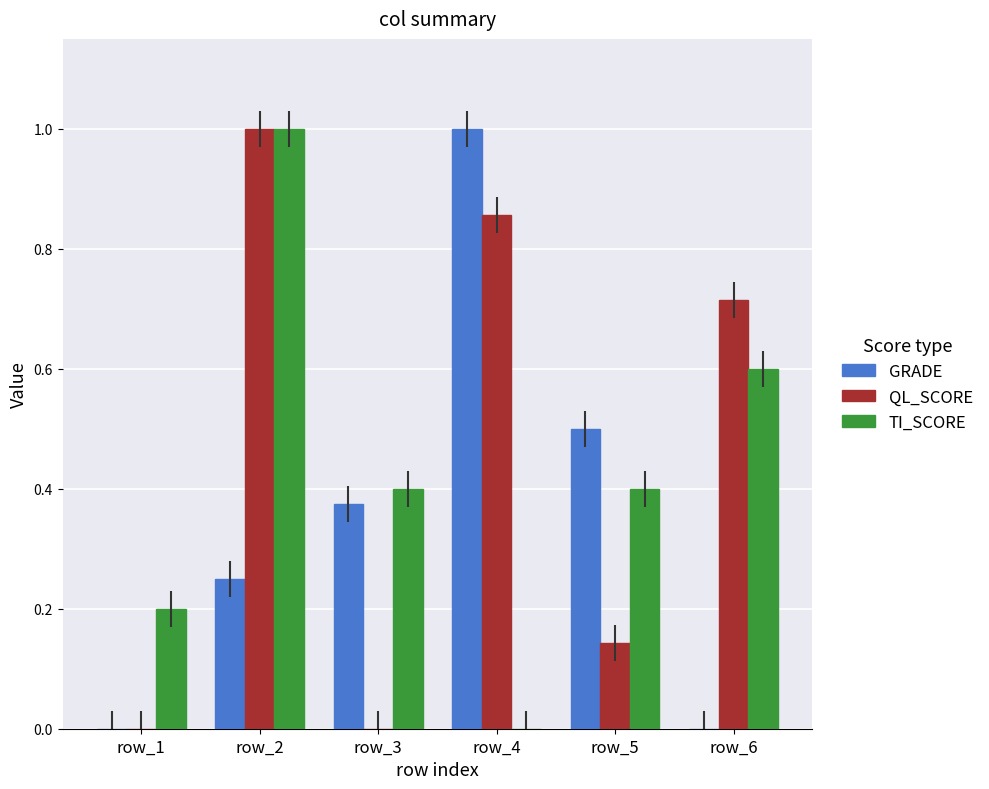

What is the highest value of the TI_SCORE series?

1.0